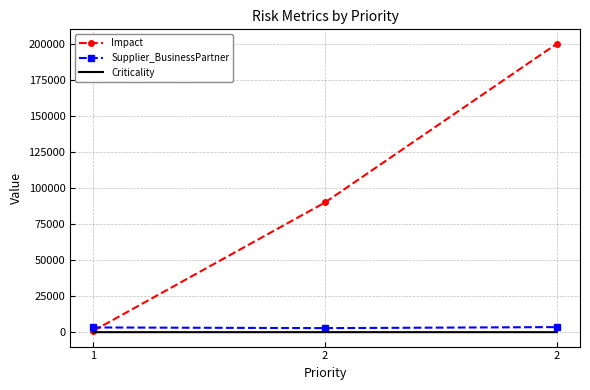

At which label is Criticality closest to 2?

1